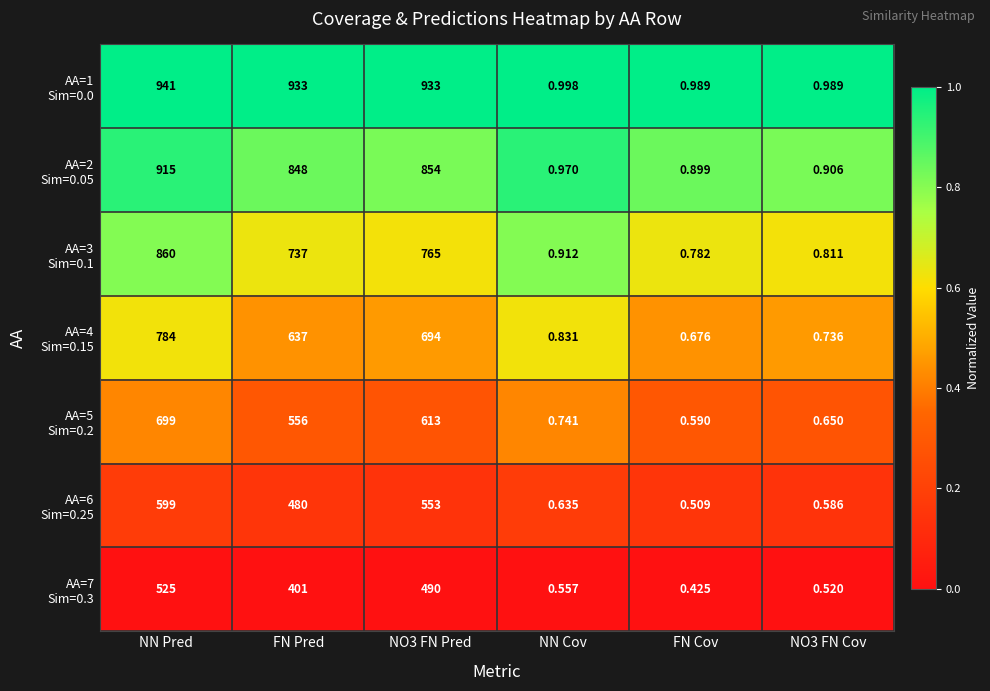

Which label corresponds to the largest value in the chart?

NN Pred